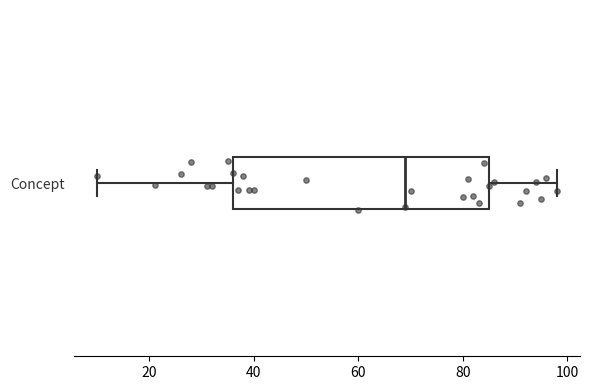

Transcribe this box plot: give where the median line is, the range the box spans, and where the two whiskers end, as read against the x-axis. The values are not printed on the chart, so give them approximately, as read against the axis.

median 70, box 36 to 86, whiskers 10 to 98